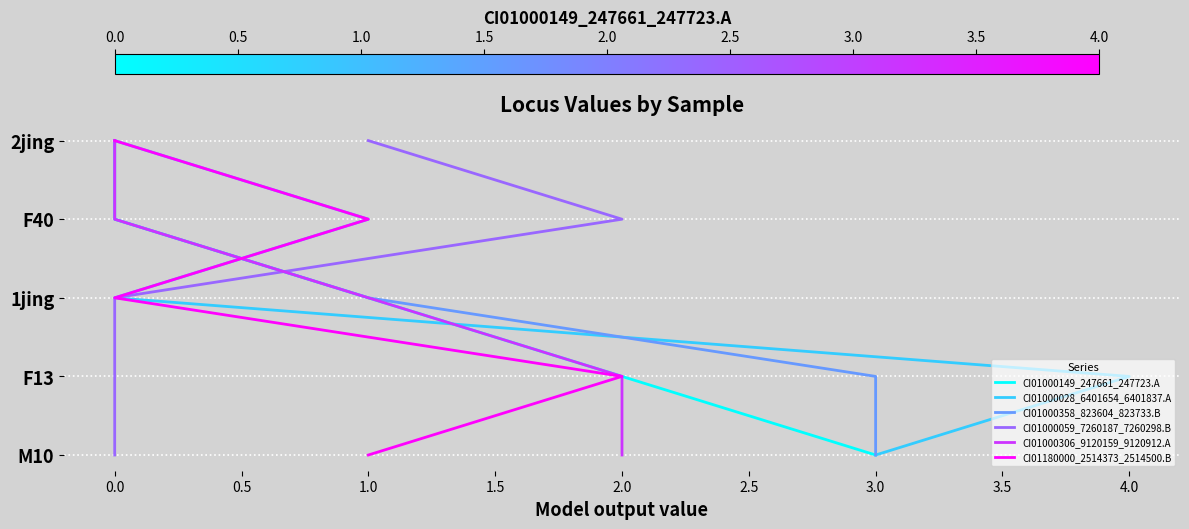

What is the average value of the CI01000149_247661_247723.A series?

2